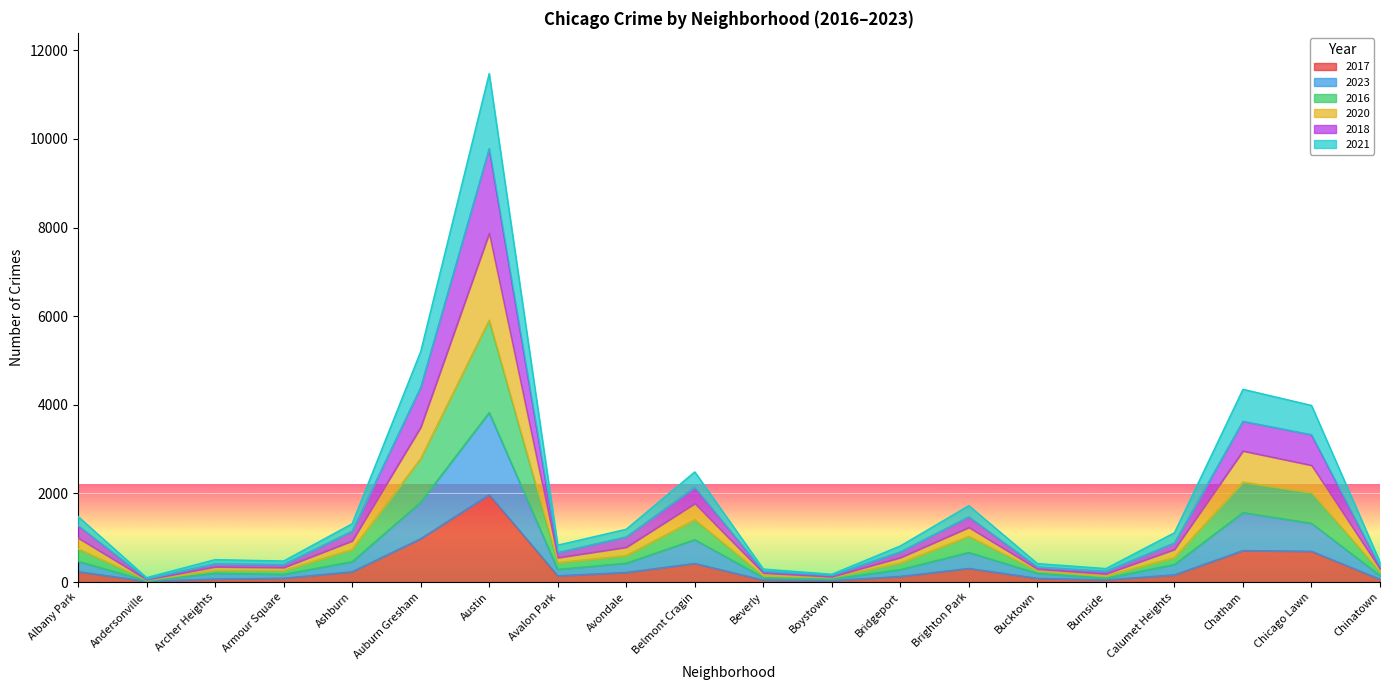

What are all the series names shown in the legend?

2017, 2023, 2016, 2020, 2018, 2021